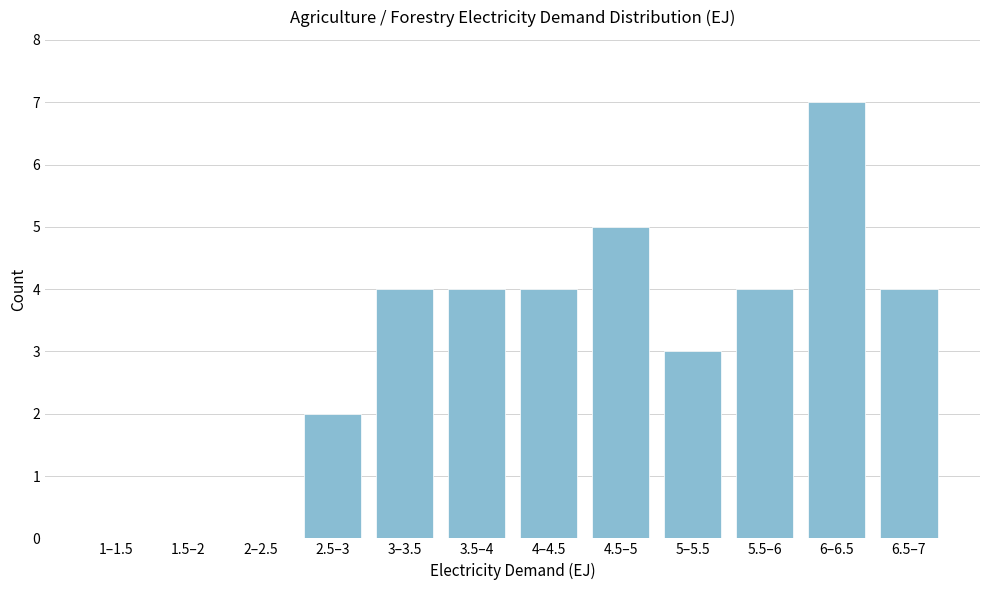

Reading left to right, list all the values displayed in this chart.

1–1.5=0	1.5–2=0	2–2.5=0	2.5–3=2	3–3.5=4	3.5–4=4	4–4.5=4	4.5–5=5	5–5.5=3	5.5–6=4	6–6.5=7	6.5–7=4